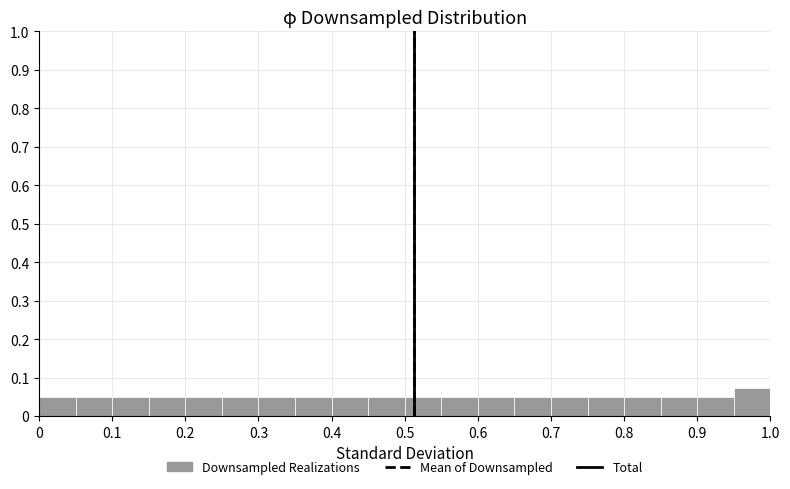

Reading left to right, transcribe this chart: for each bar, give the range it covers on the x-axis and its height. The values are not printed on the chart, so give them approximately, as read against the axis.

0.00 to 0.05: 0.05
0.05 to 0.10: 0.05
0.10 to 0.15: 0.05
0.15 to 0.20: 0.05
0.20 to 0.25: 0.05
0.25 to 0.30: 0.05
0.30 to 0.35: 0.05
0.35 to 0.40: 0.05
0.40 to 0.45: 0.05
0.45 to 0.50: 0.05
0.50 to 0.55: 0.05
0.55 to 0.60: 0.05
0.60 to 0.65: 0.05
0.65 to 0.70: 0.05
0.70 to 0.75: 0.05
0.75 to 0.80: 0.05
0.80 to 0.85: 0.05
0.85 to 0.90: 0.05
0.90 to 0.95: 0.05
0.95 to 1.00: 0.07